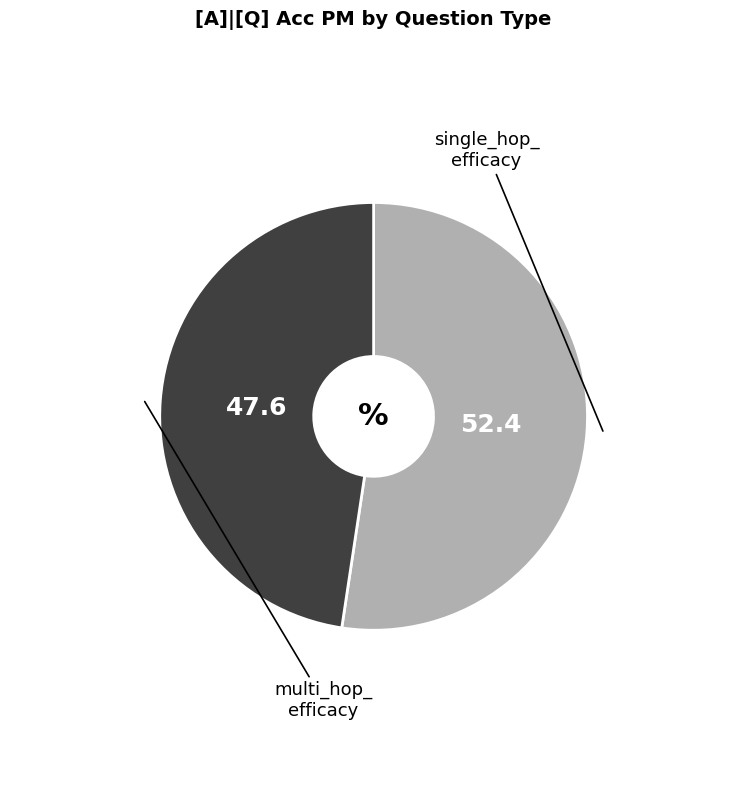

Is there a majority slice in this chart?

Yes